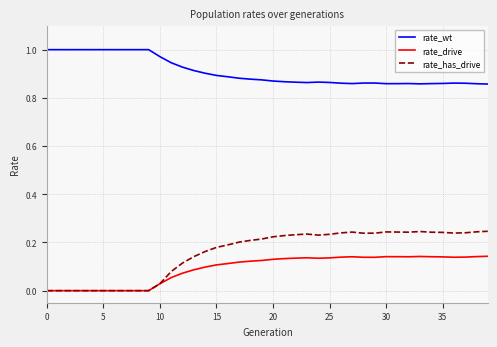

How many lines are shown in the chart?

3